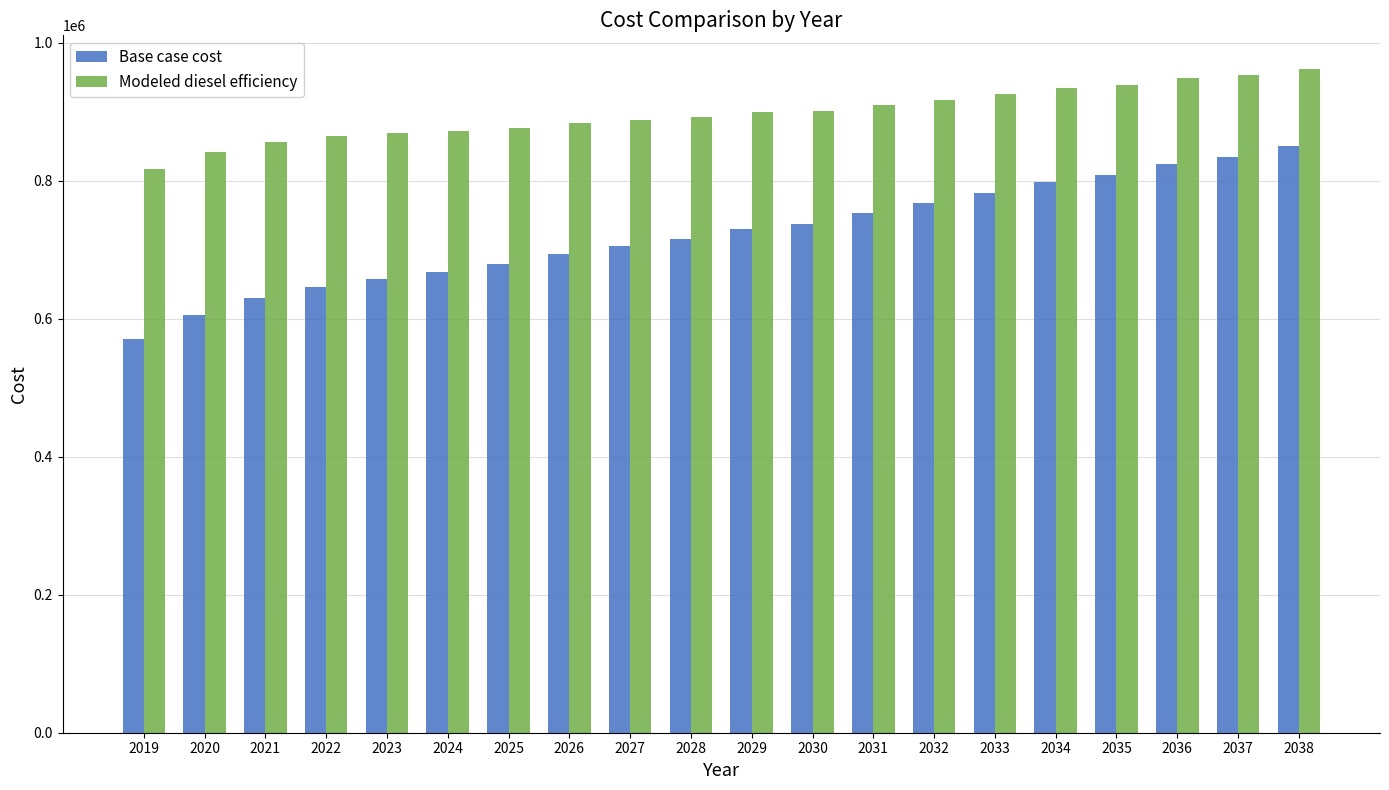

What is the value of the Modeled diesel efficiency bar at the 13th from the left?

909890.6